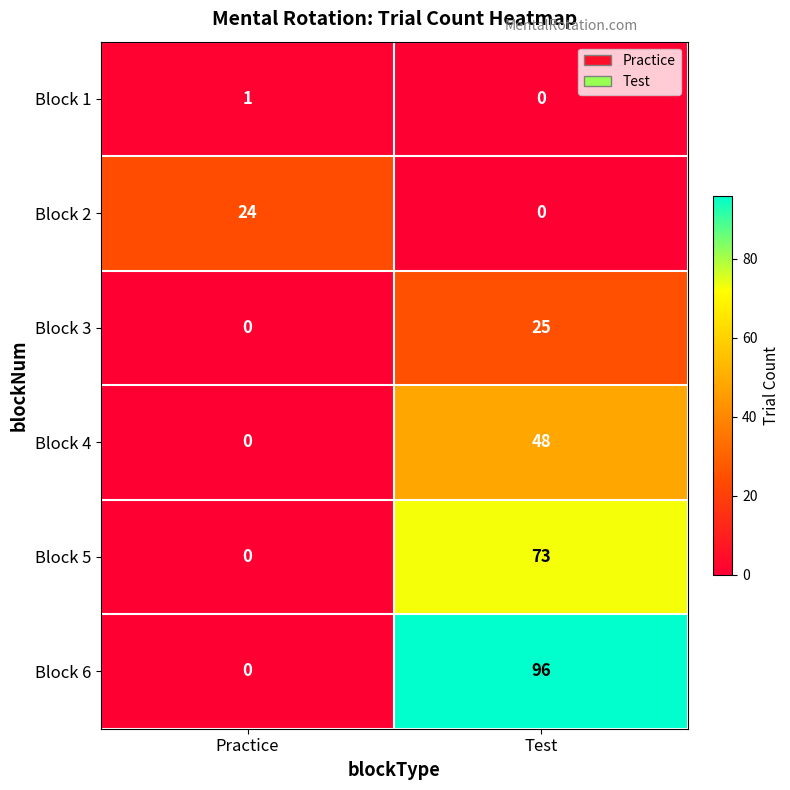

How many data points in Block 3 are less than 25?

1